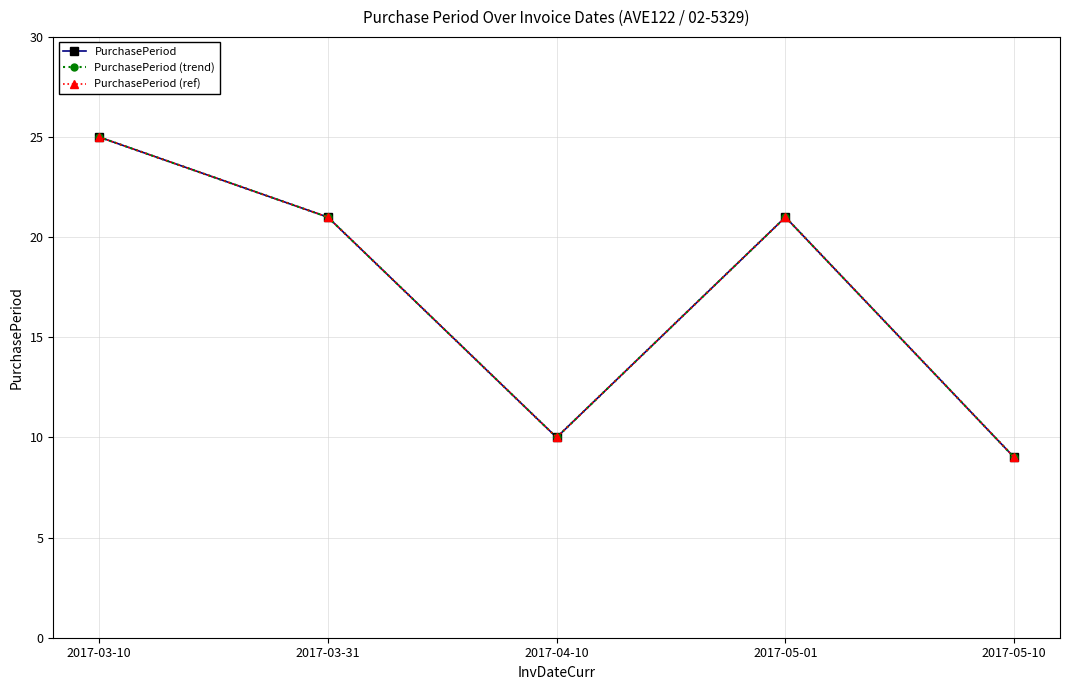

What position from the left is 2017-05-01?

4